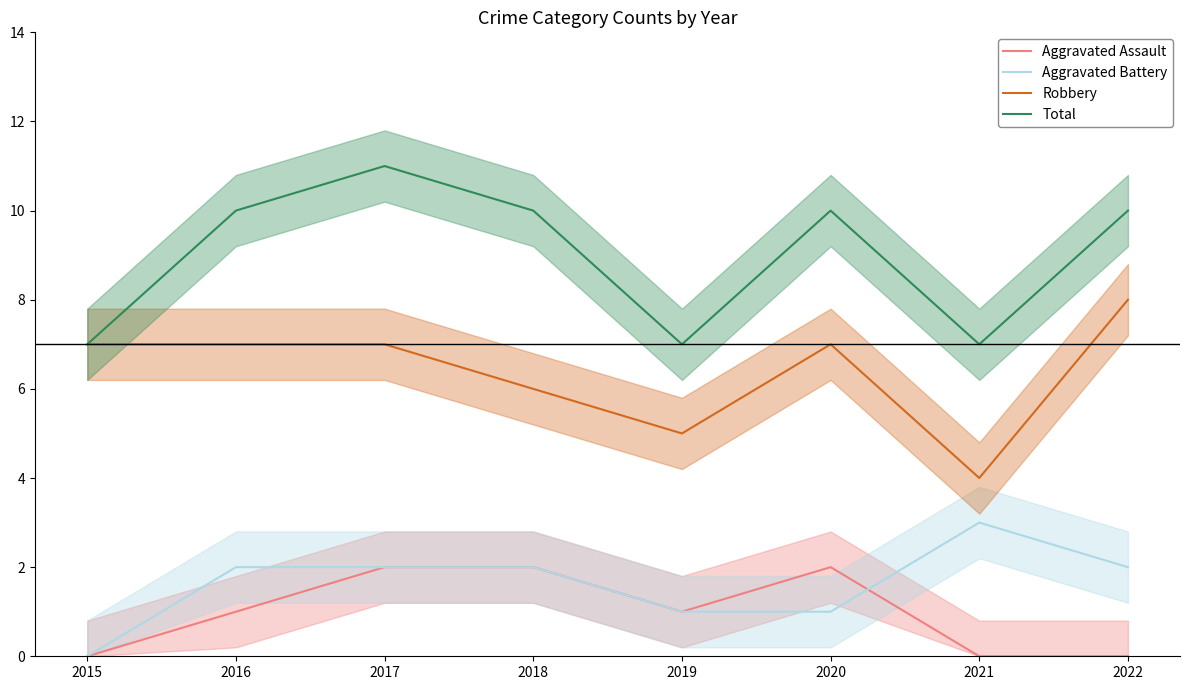

Reading left to right, what are all the values shown in this chart?

Aggravated Assault: 0	1	2	2	1	2	0	0
Aggravated Battery: 0	2	2	2	1	1	3	2
Robbery: 7	7	7	6	5	7	4	8
Total: 7	10	11	10	7	10	7	10